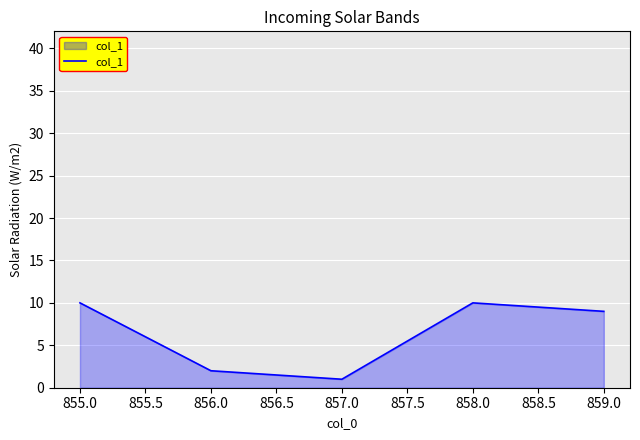

The chart shows a value of 13 at 858.0. True or false?

False